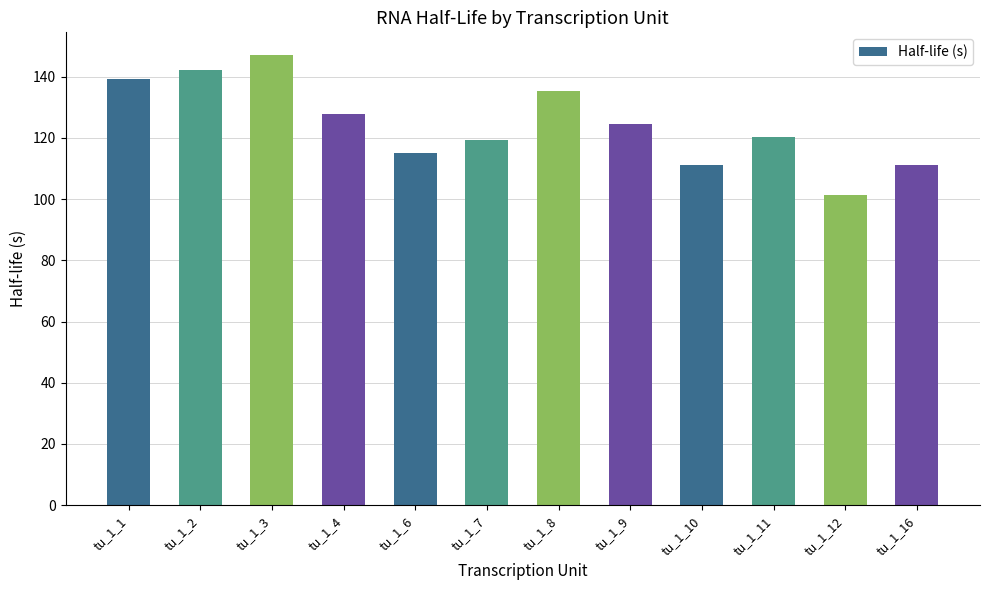

Reading left to right, list all the values displayed in this chart.

139.4	142.1	147.1	127.9	115.0	119.5	135.3	124.7	111.1	120.2	101.5	111.1